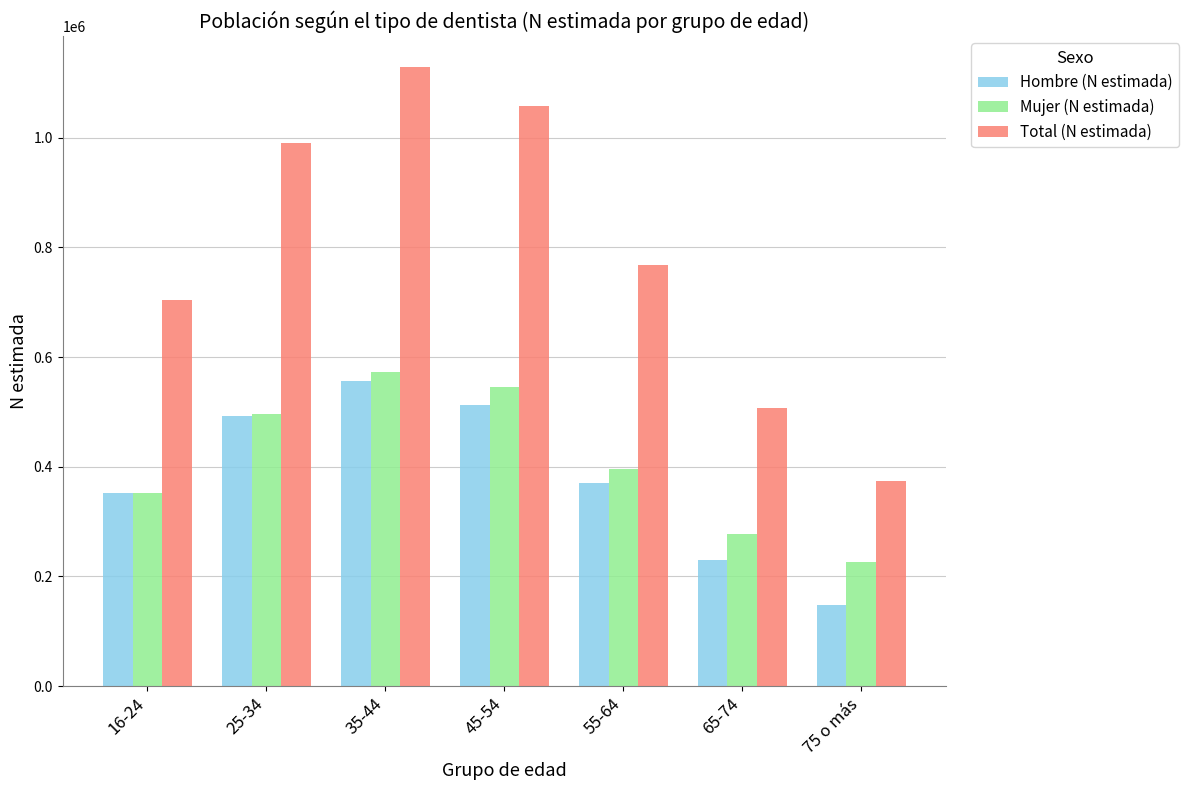

Between 16-24 and 65-74, which series saw the biggest shift?

Total (N estimada)